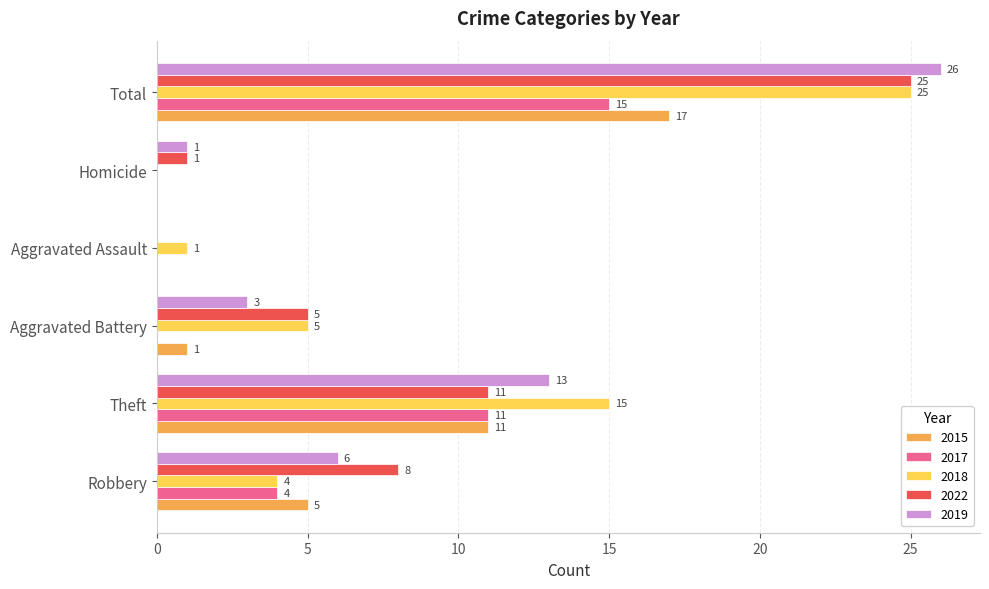

At which label is 2019 closest to 13?

Theft